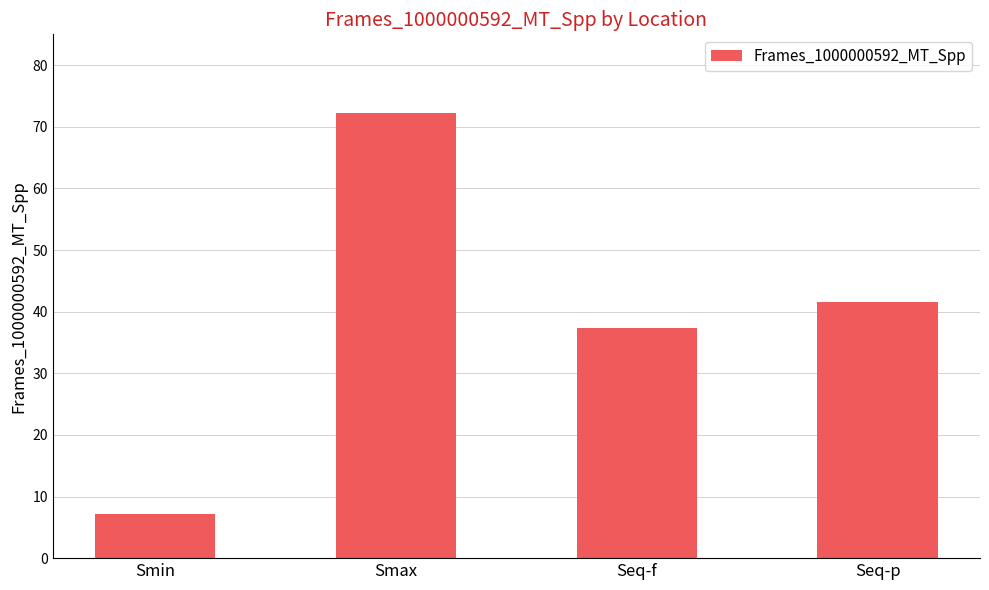

Reading right to left, list all the values displayed in this chart.

Seq-p=41.5	Seq-f=37.3	Smax=72.2	Smin=7.1